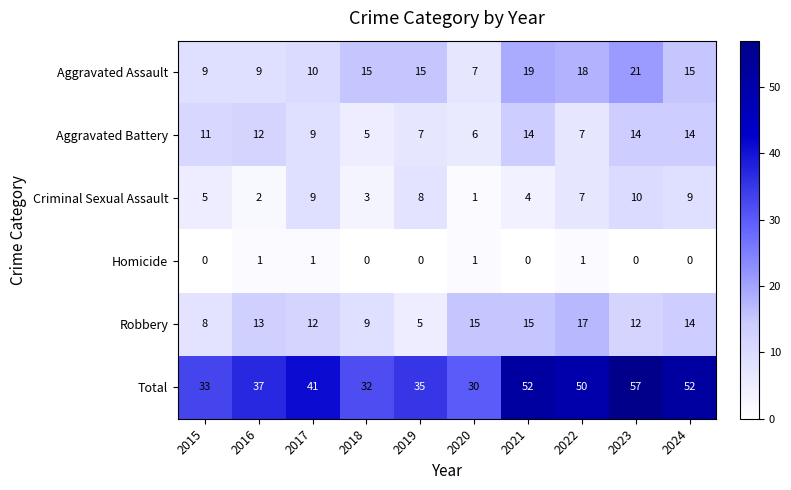

Which label corresponds to the largest value in the chart?

2023